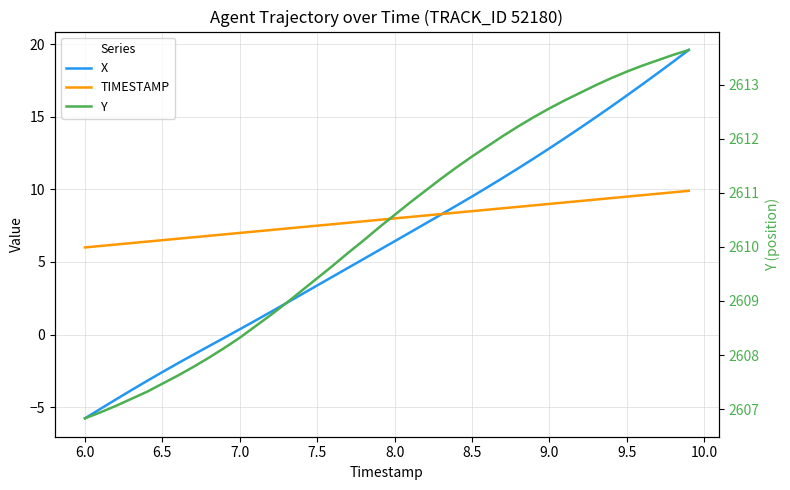

What is the value of the X point at the 20th from the left?

5.8